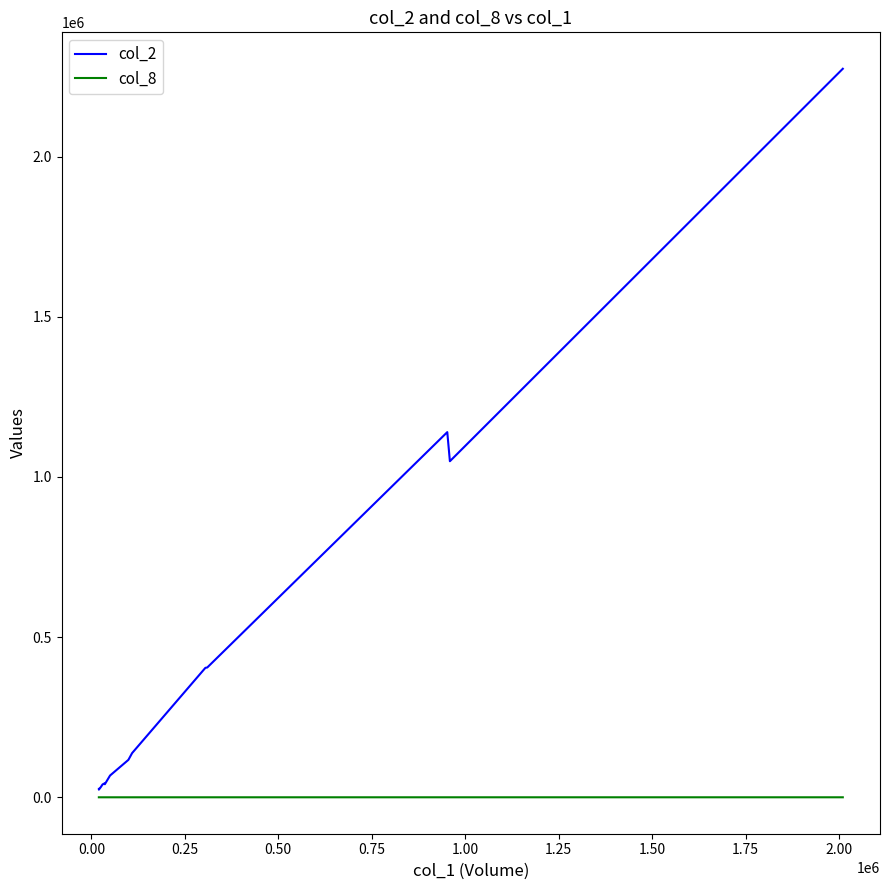

True or false: col_8 and col_2 intersect in this chart.

False